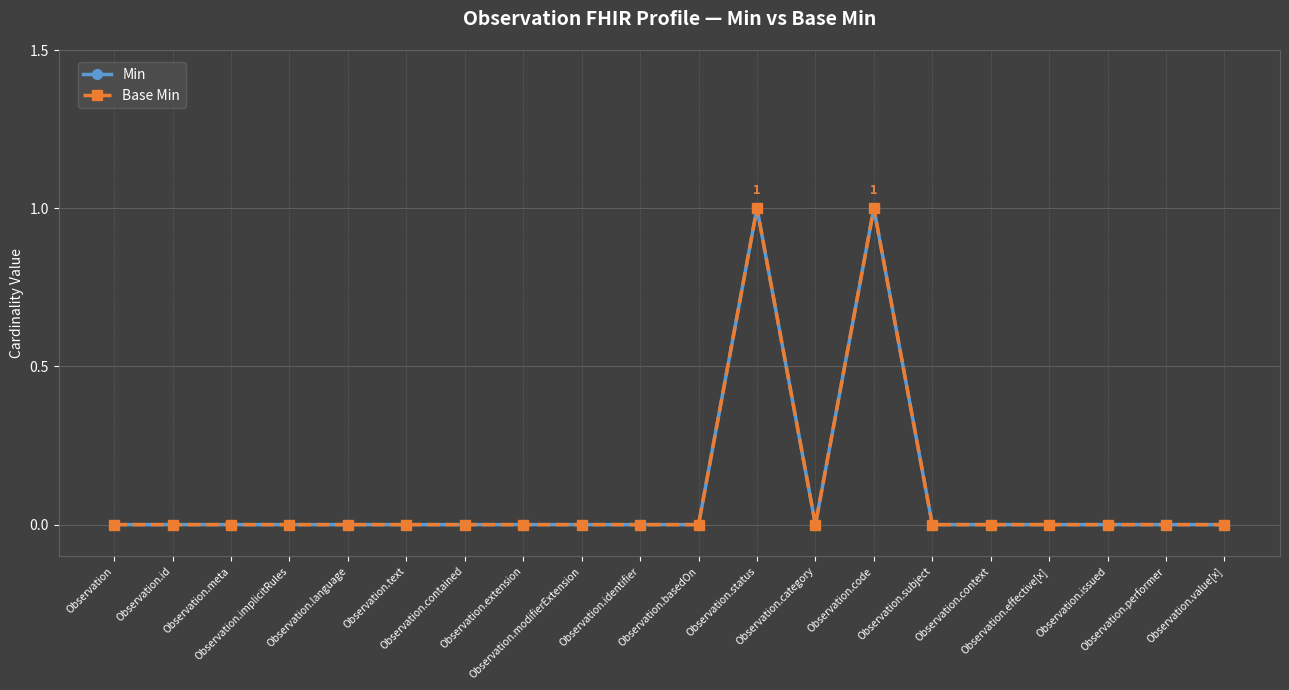

Does the chart have visible grid lines?

Yes